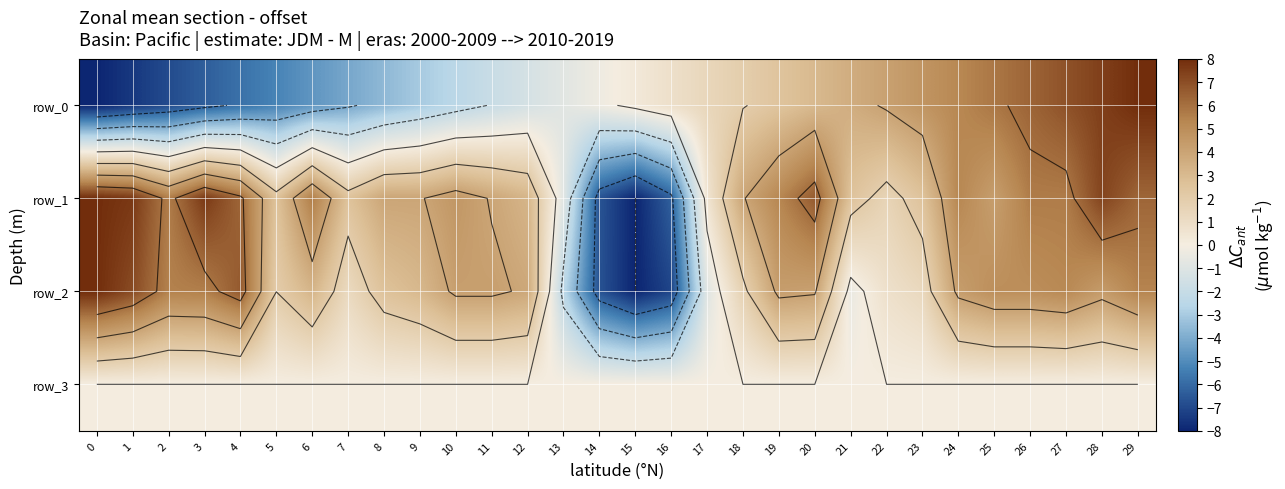

Where is row_0 nearest to the value 0?

15